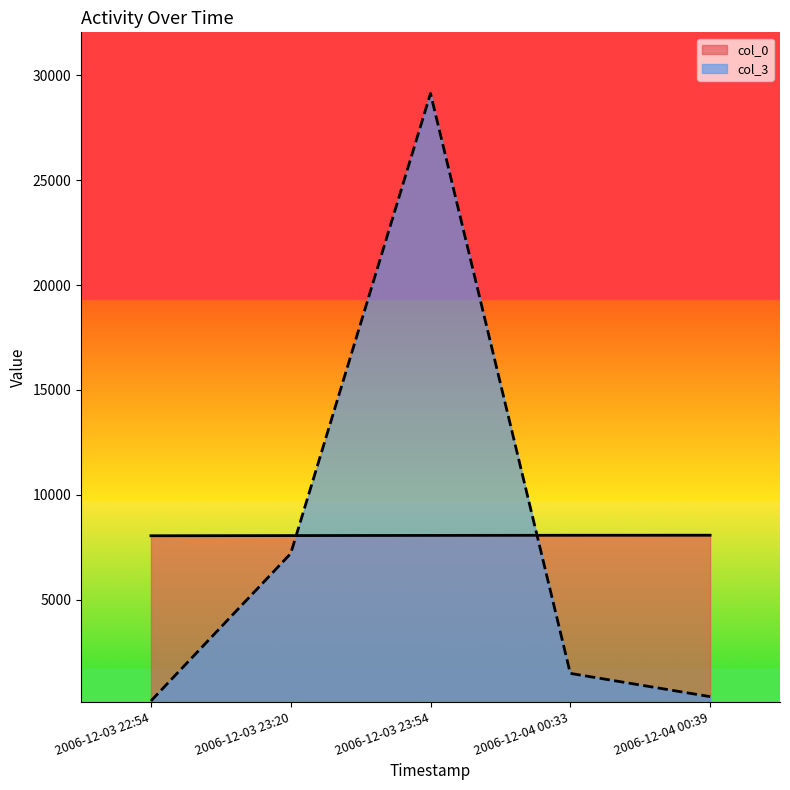

At 2006-12-03 22:54, list the series in order from largest to smallest.

col_0, col_3